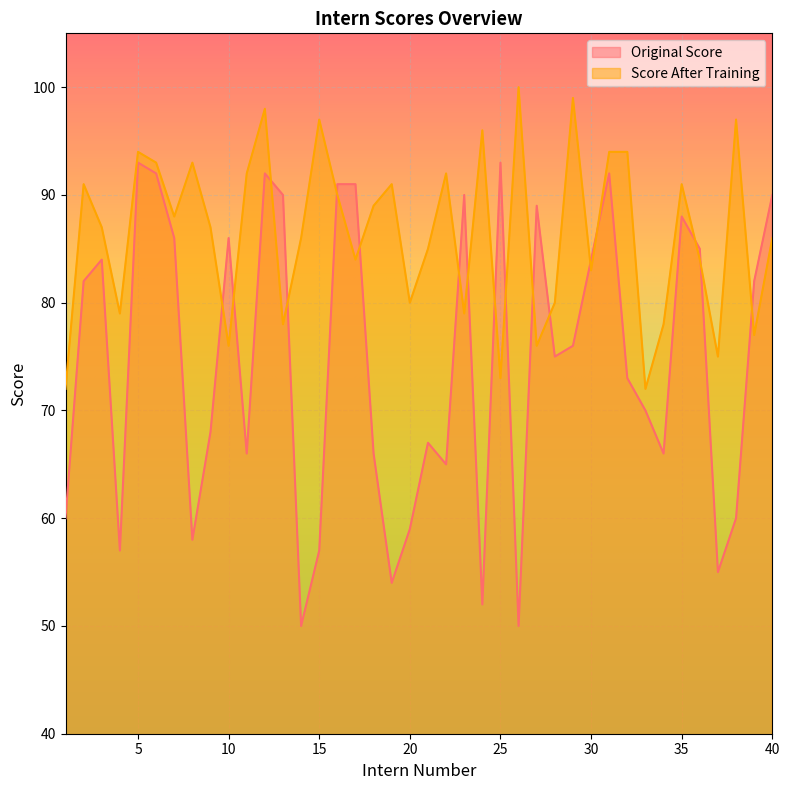

How many categories are shown in the chart?

40